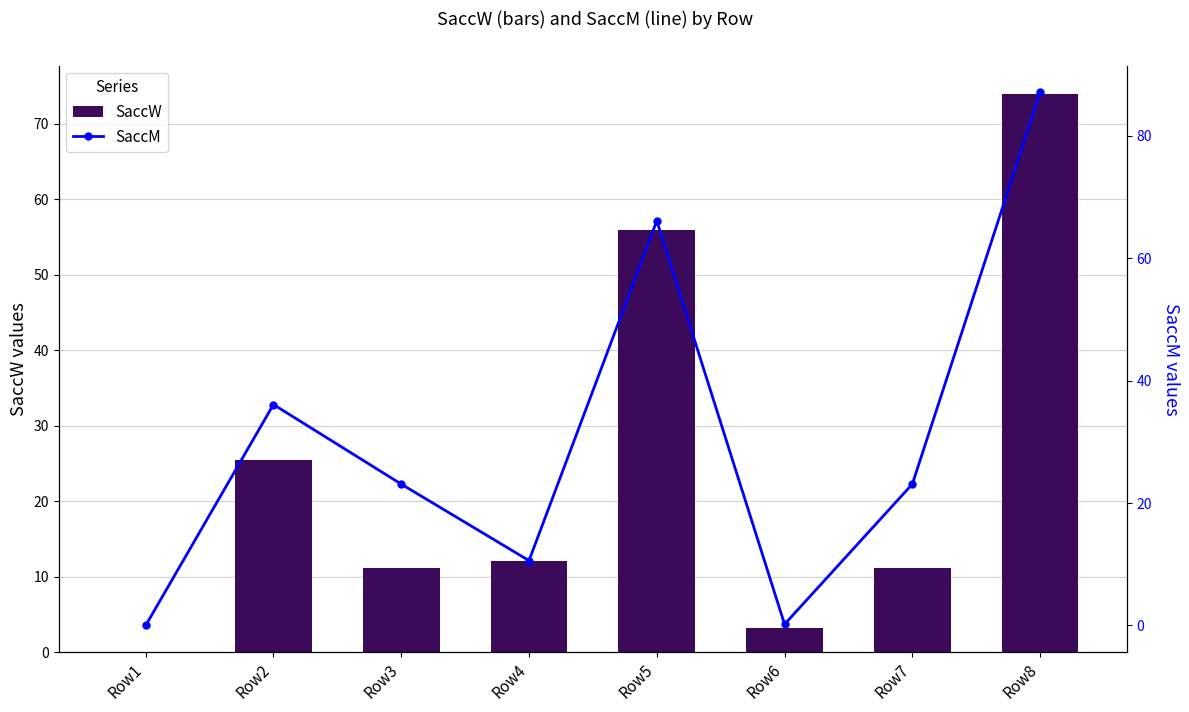

Count the number of data series in this chart.

2